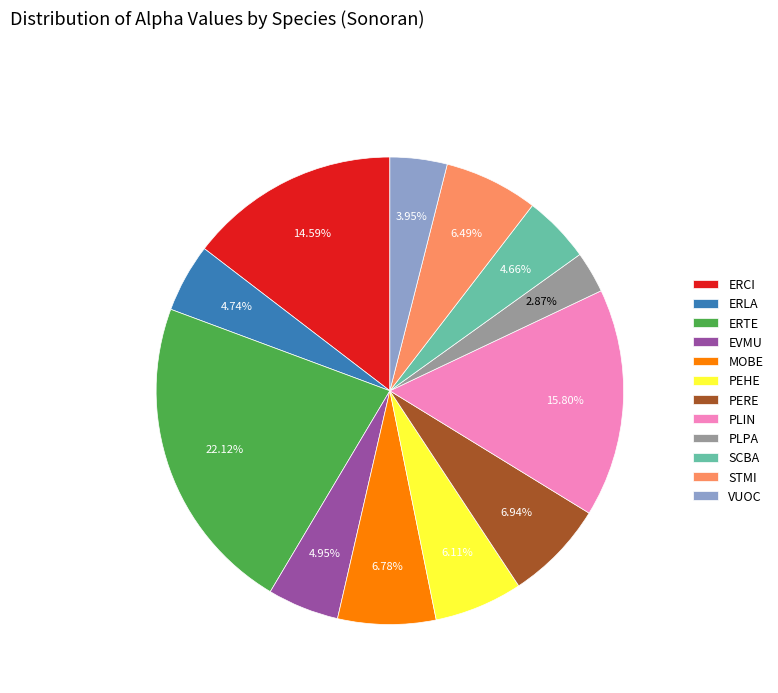

Which category has the smallest portion of the pie?

PLPA